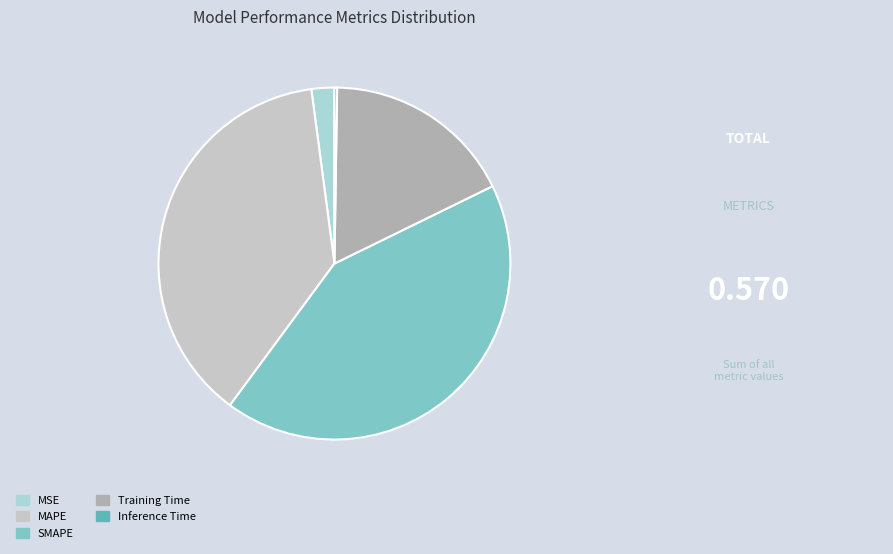

Count the number of slices in the pie.

5